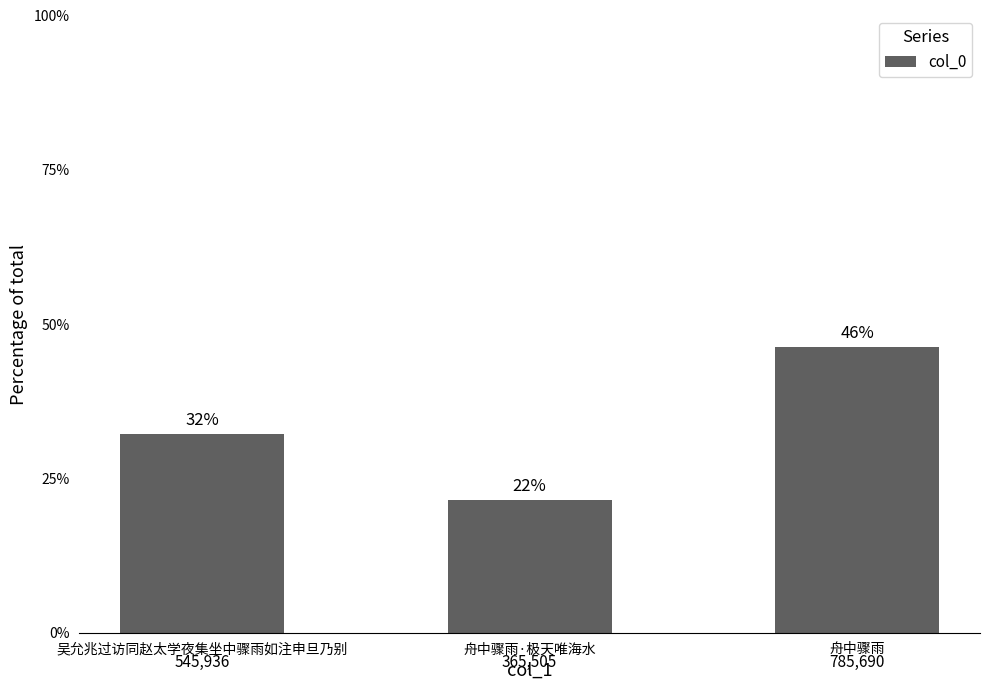

Are the bars grouped side by side (vs. stacked)?

No